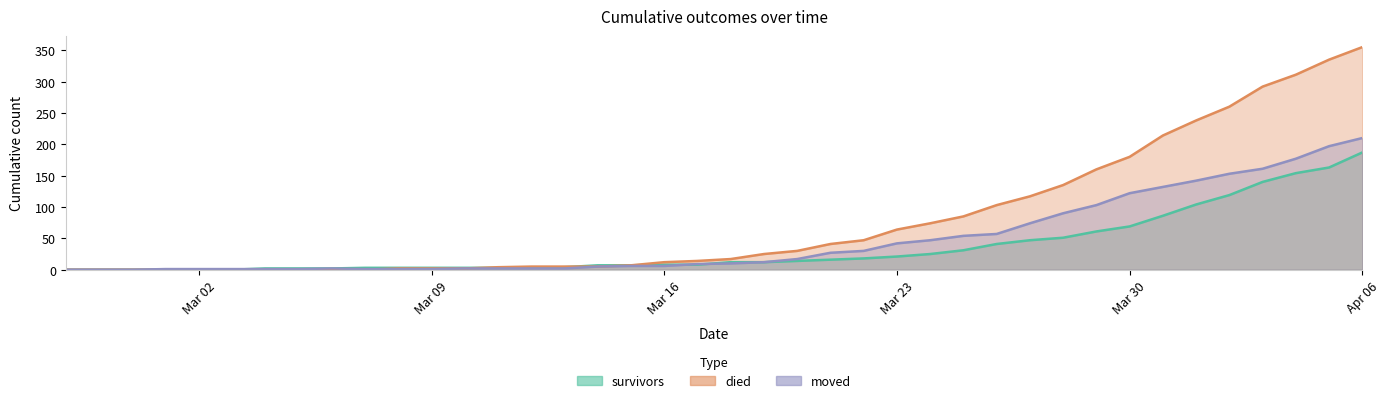

How many intersections are there between died and moved?

1